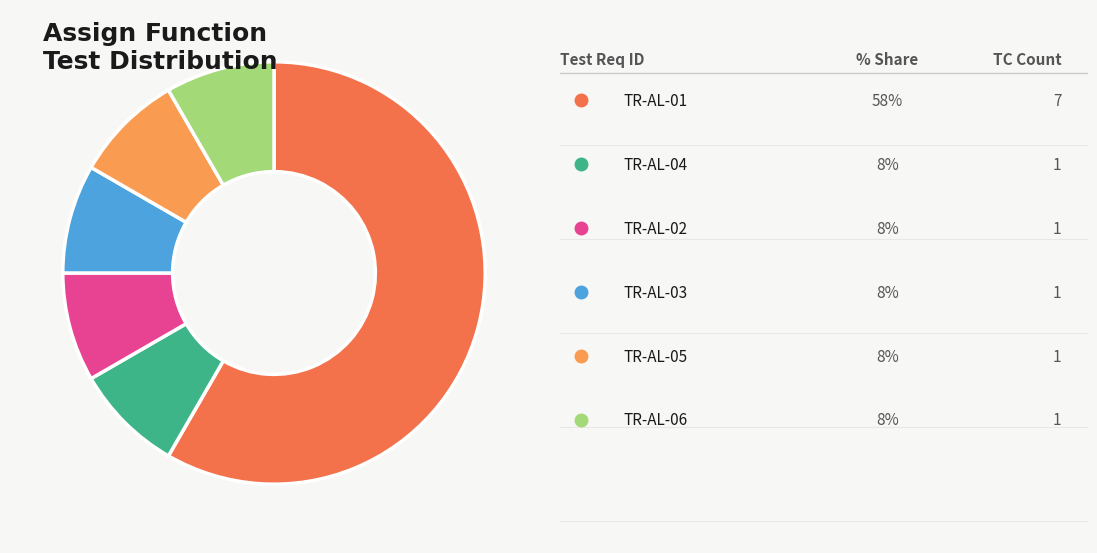

Is there any slice that represents more than half of the pie?

Yes